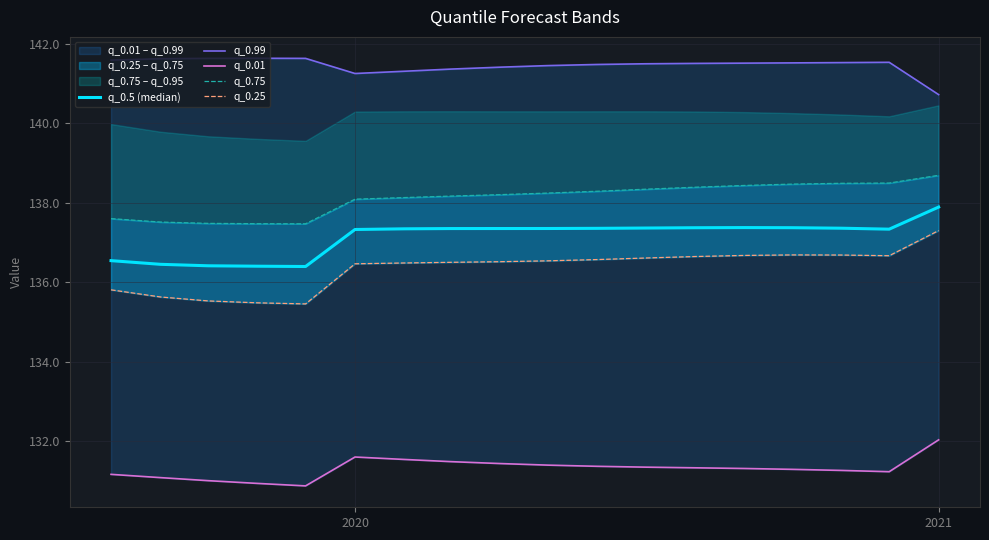

Where is the first local maximum for q_0.01?

2020